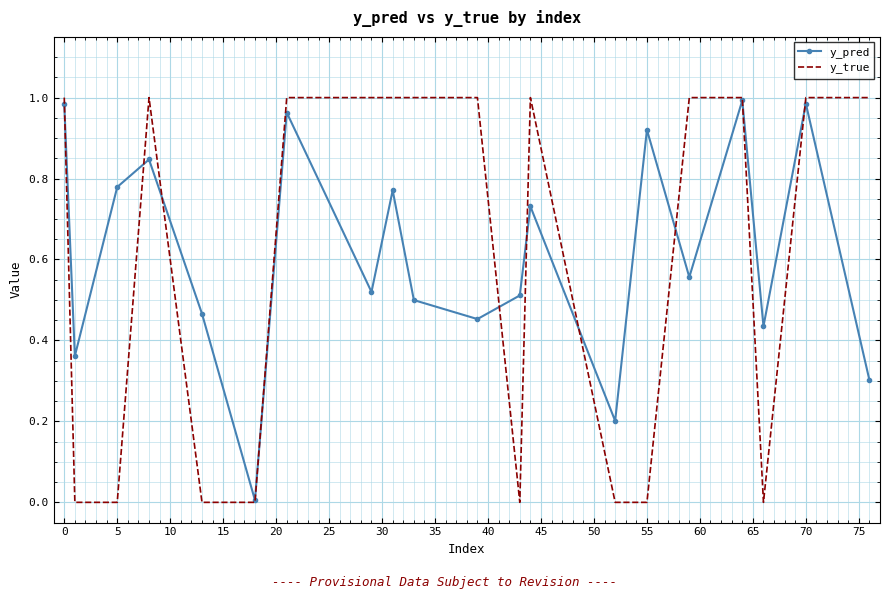

How many y_true values are between 0 and 1?

20